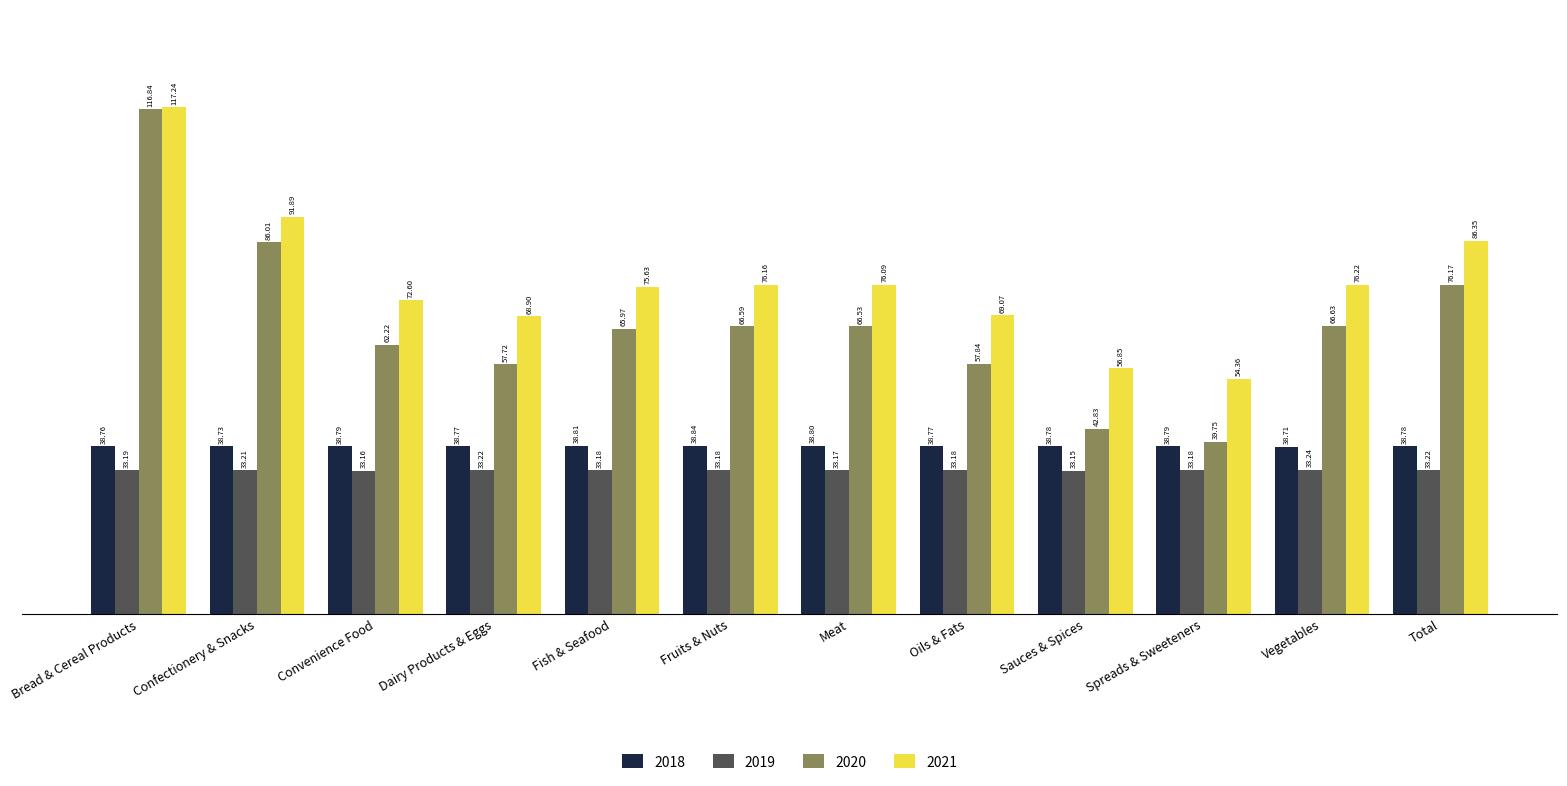

Which series has the largest total across all categories?

2021